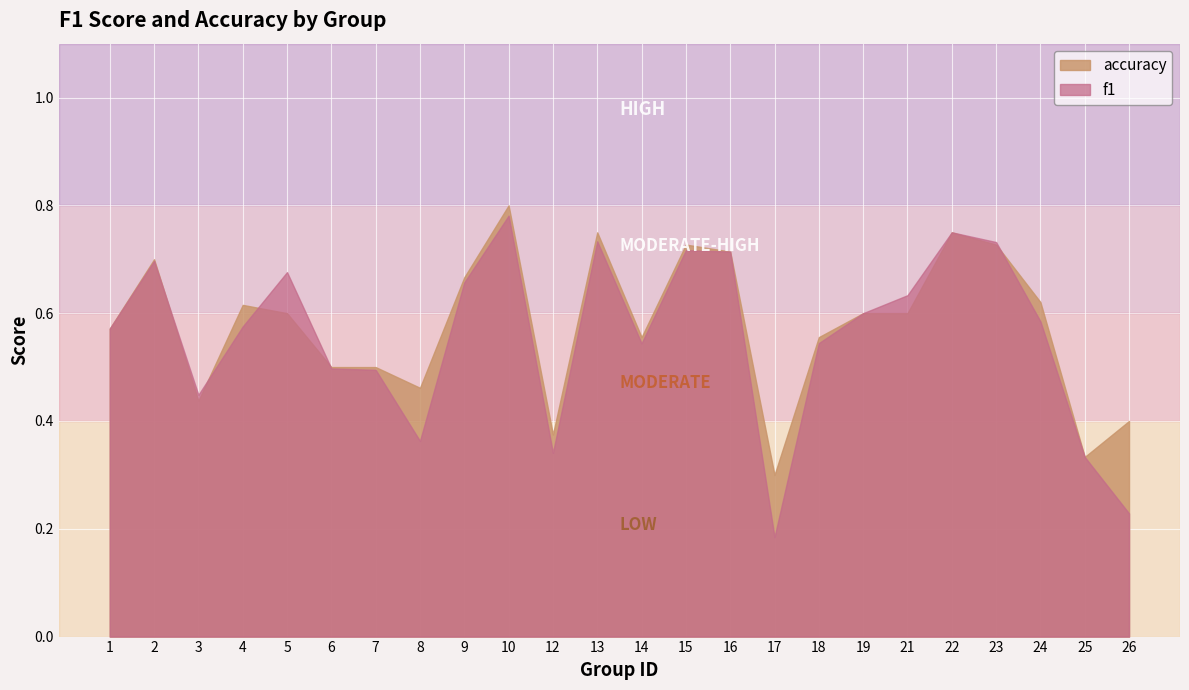

Rank the categories by accuracy value from highest to lowest.

10, 13, 22, 15, 23, 16, 2, 9, 24, 4, 5, 19, 21, 1, 14, 18, 6, 7, 8, 3, 26, 12, 25, 17